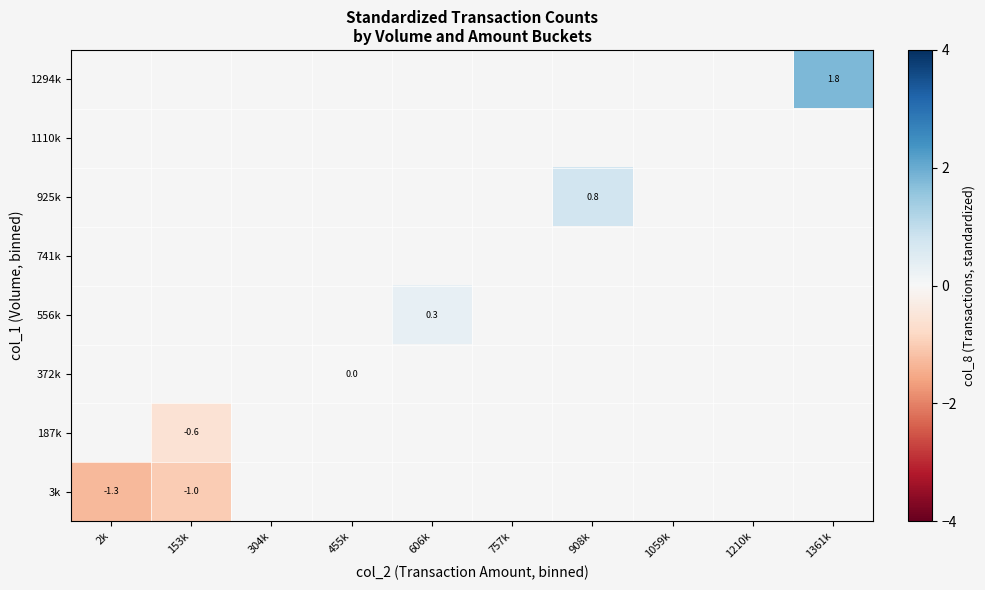

At which category does the chart reach its minimum across all series?

2k